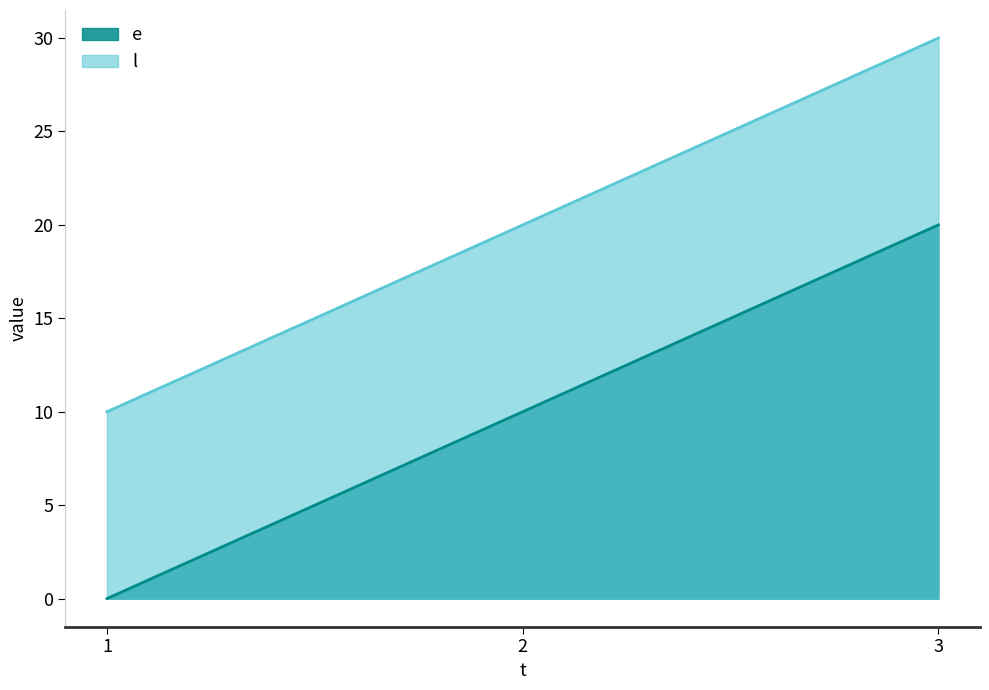

At which label does e reach its peak?

3